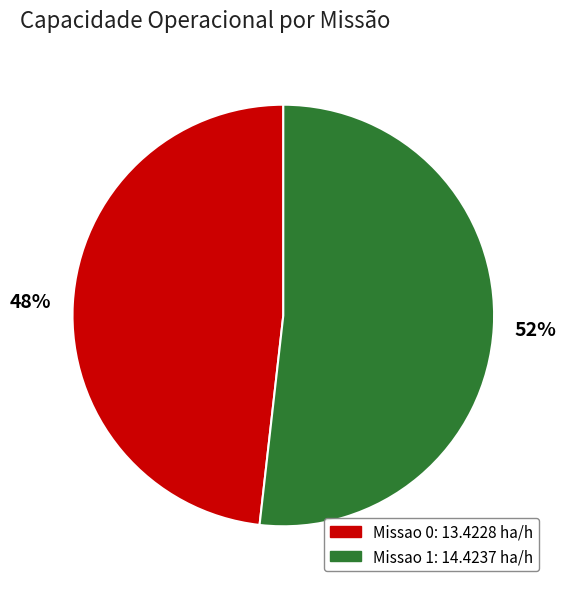

To the nearest percent, what portion does Missao 1 represent?

52%